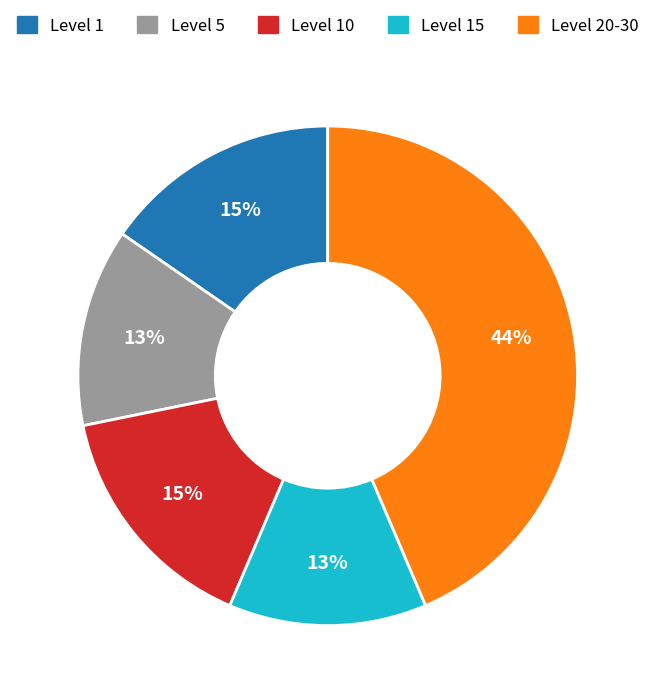

Is it true that Level 10 is 15% of the pie?

True